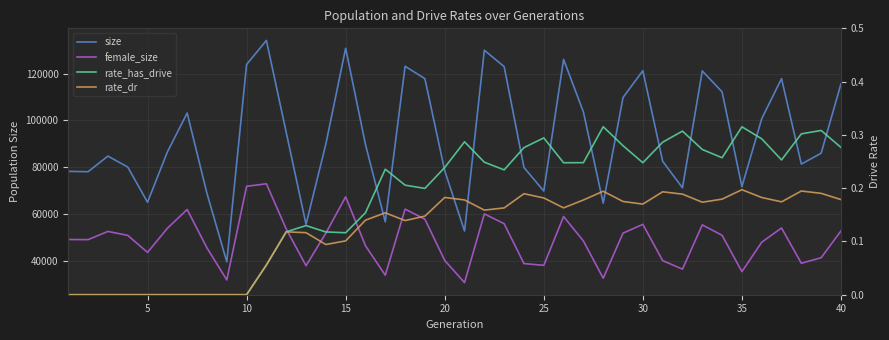

True or false: size and rate_has_drive cross at least once.

False